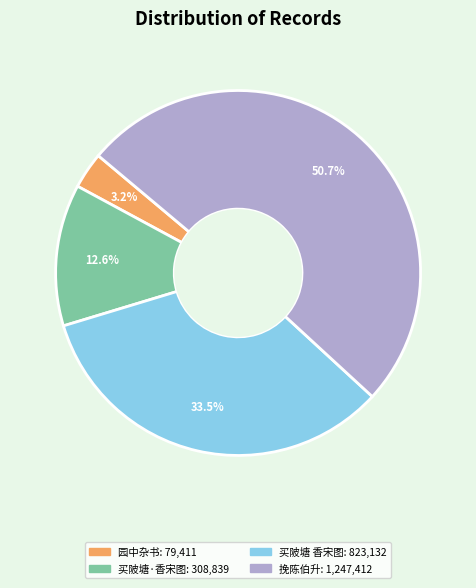

Is there a majority slice in this chart?

Yes